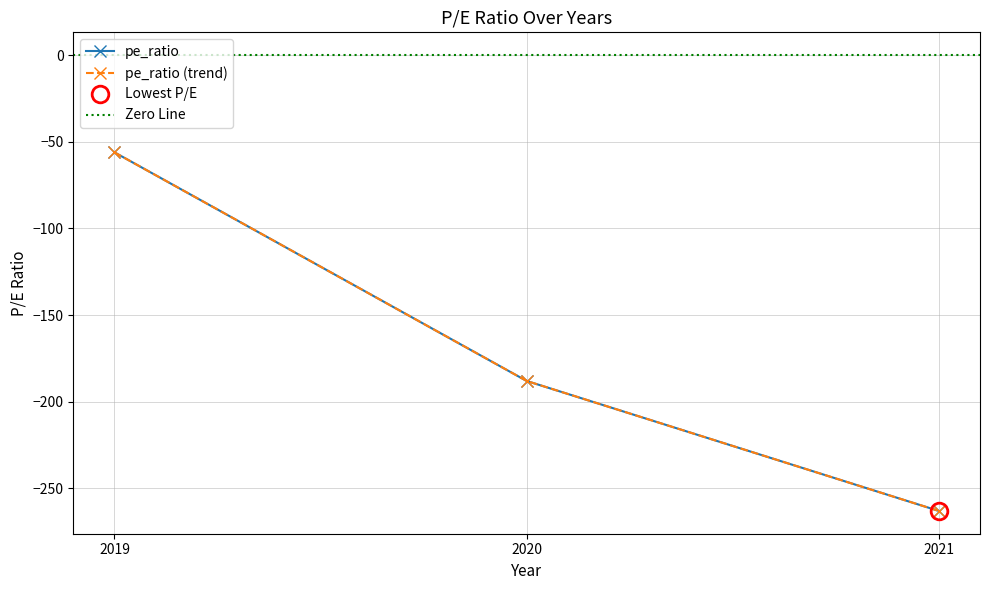

Reading right to left, extract all data points from this chart.

-263.0	-188.0	-56.1